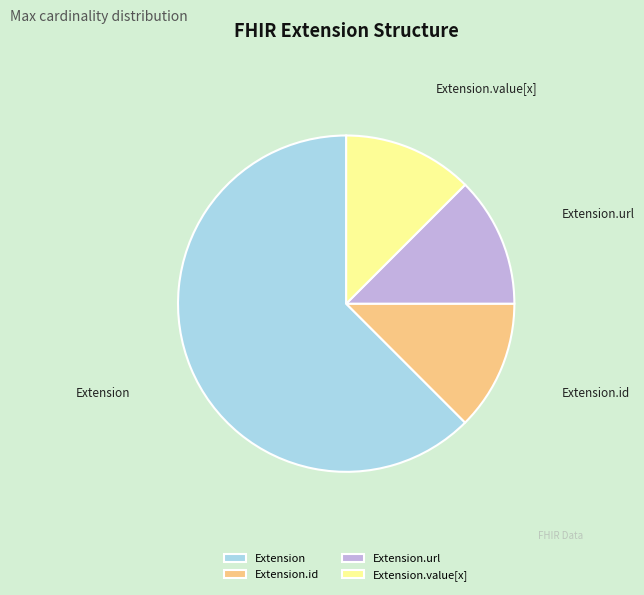

Which category accounts for the majority?

Extension